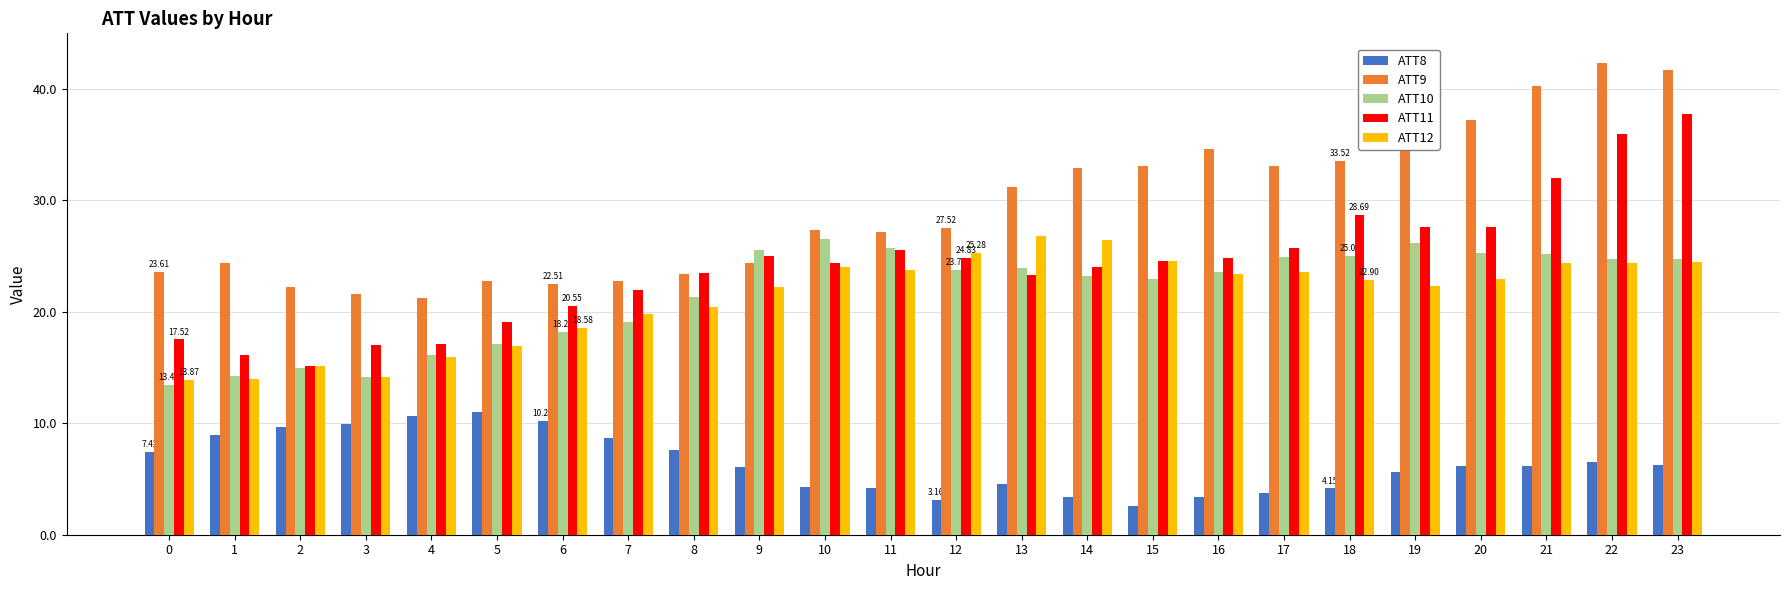

What is the difference between the second highest and second lowest values in the ATT8 series?

7.5